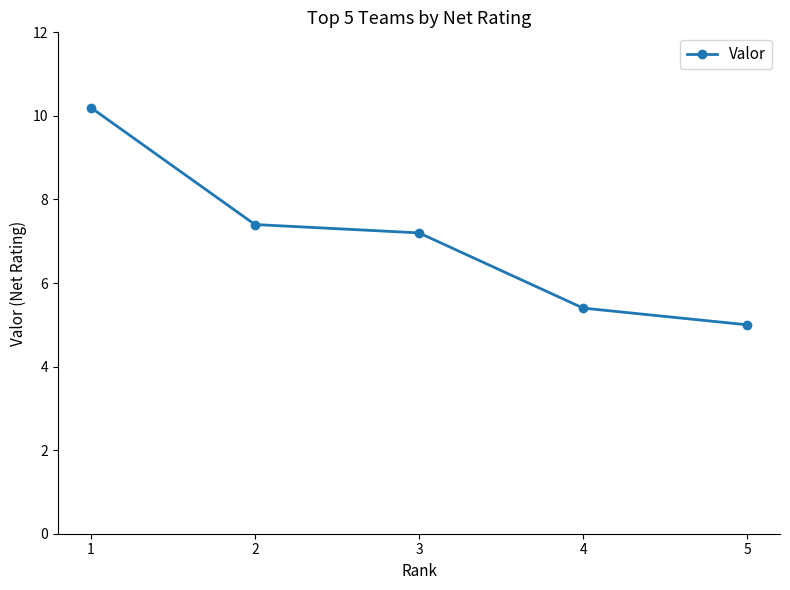

How many lines are shown in the chart?

1